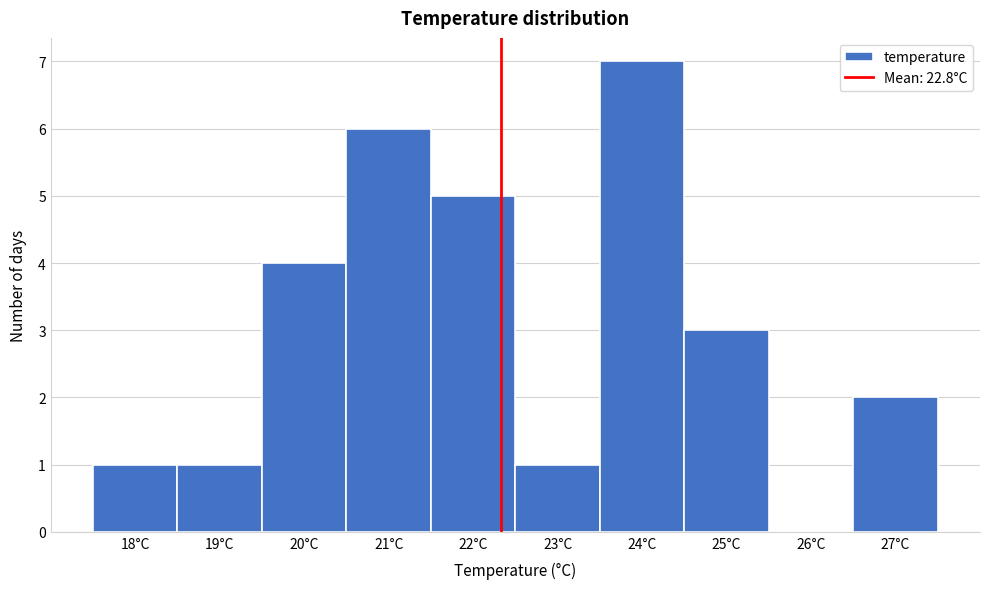

Reading left to right, what are all the values shown in this chart?

18°C=1	19°C=1	20°C=4	21°C=6	22°C=5	23°C=1	24°C=7	25°C=3	26°C=0	27°C=2